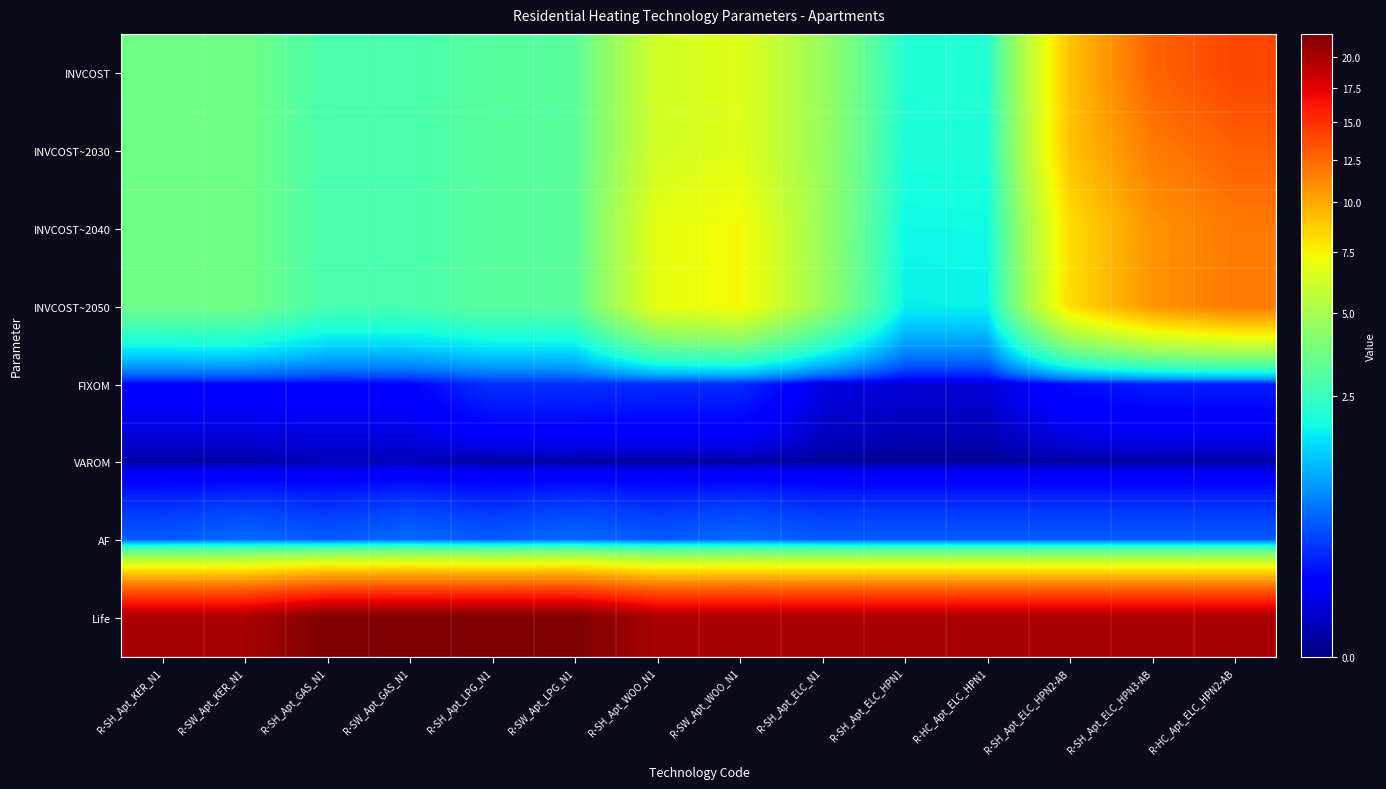

Which series has the largest range (max minus min)?

INVCOST